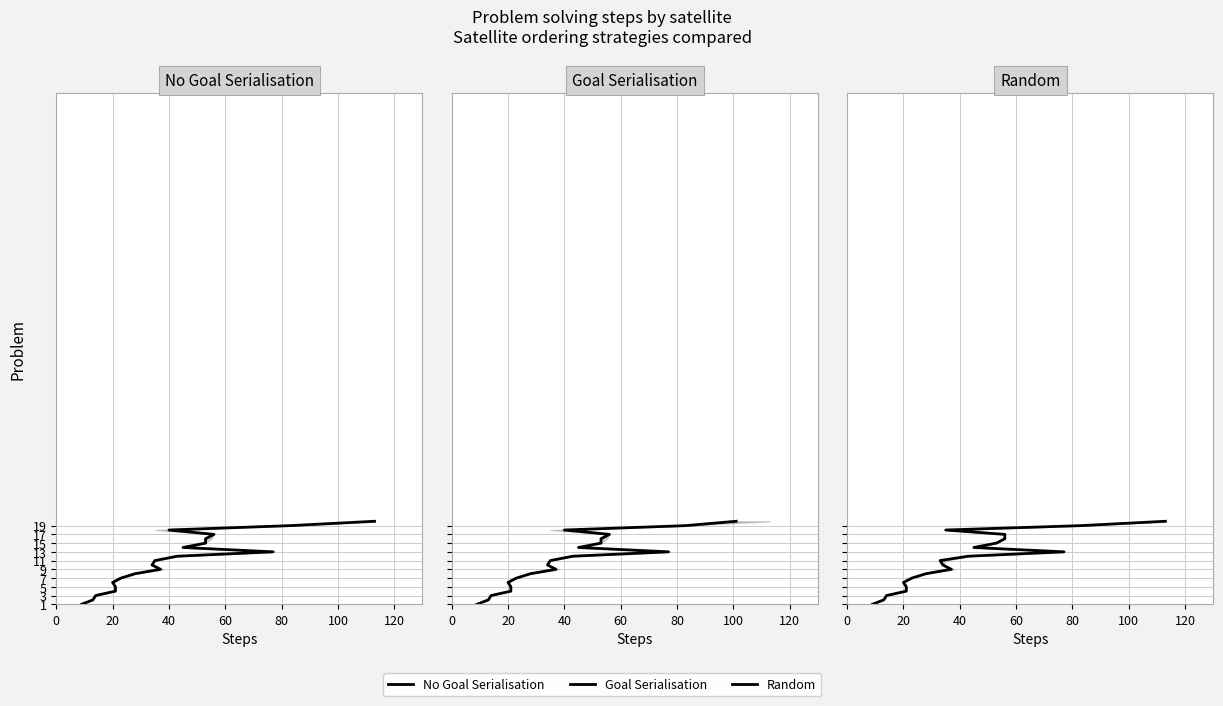

True or false: No Goal Serialisation and Random intersect in this chart.

False